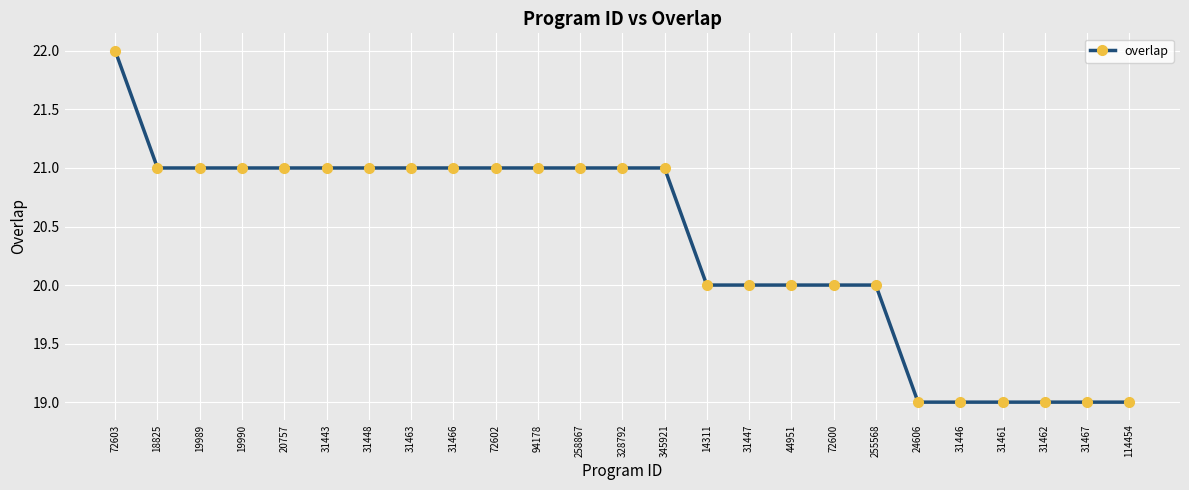

What is the sum of the values at 114454 and 328792?

40